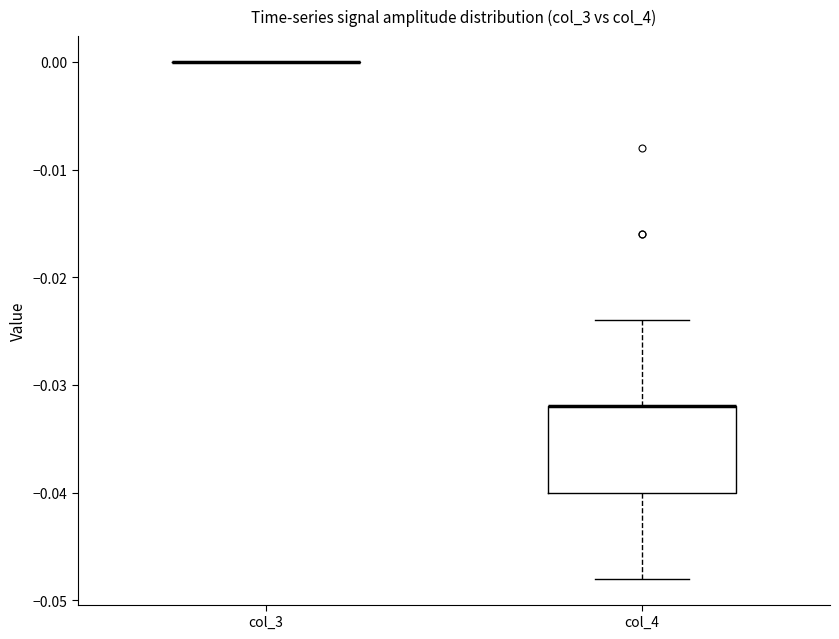

Comparing the boxes themselves (not the whiskers), which one is the tallest?

col_4